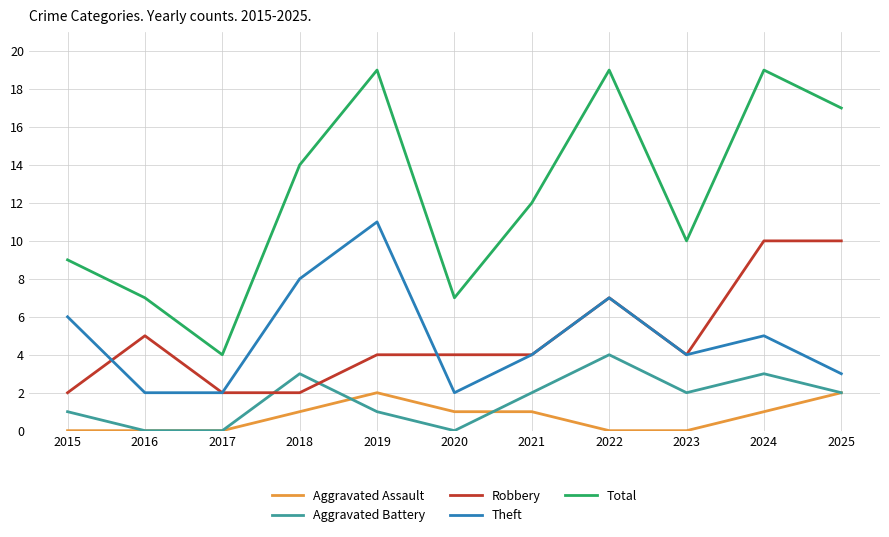

Which series has the largest range (max minus min)?

Total